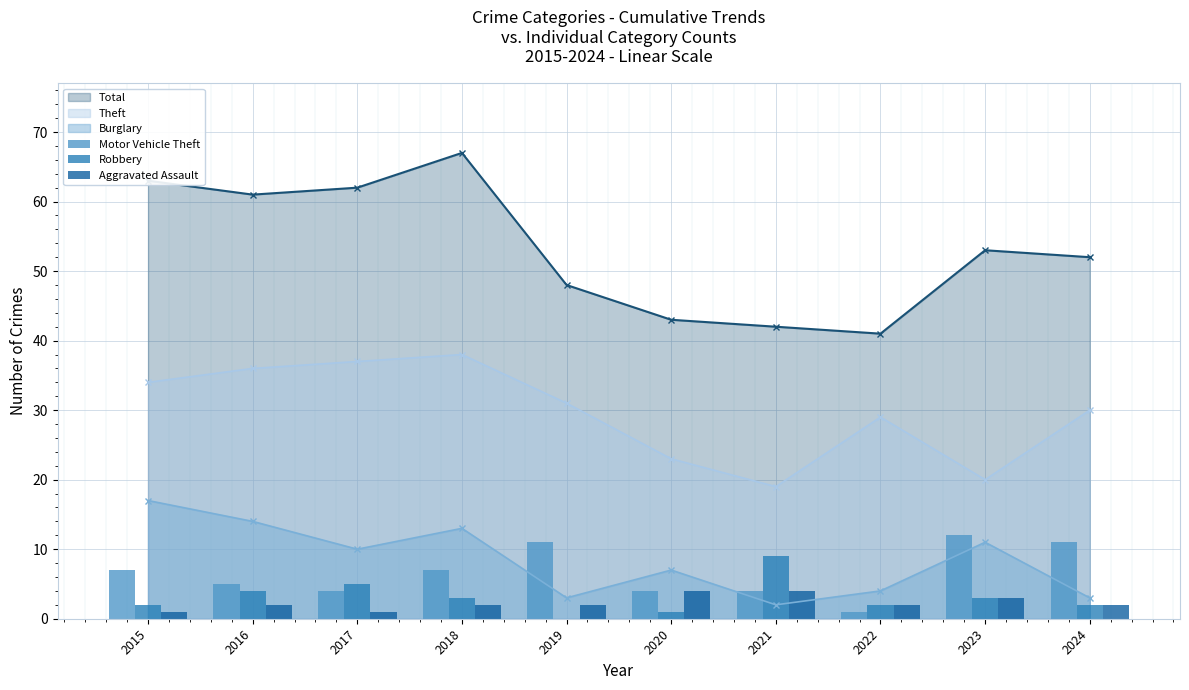

What is the value of the Robbery bar at the 2nd from the left?

4